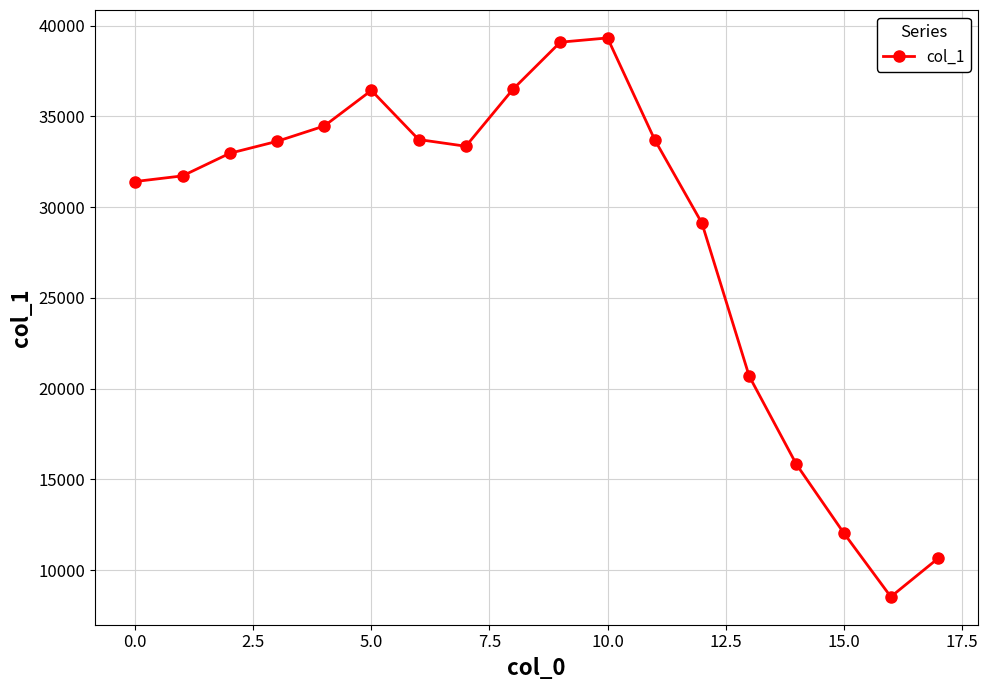

What is the value of the 18th point from the left?

10640